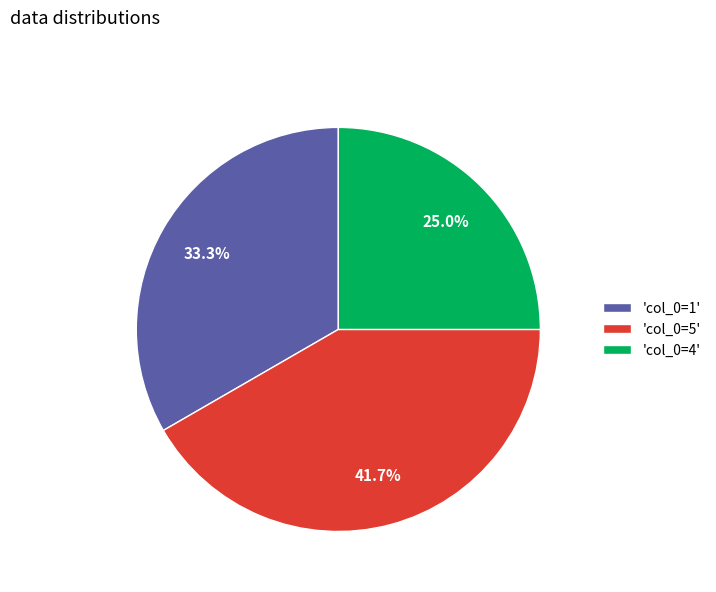

Which slice is the smallest?

'col_0=4'